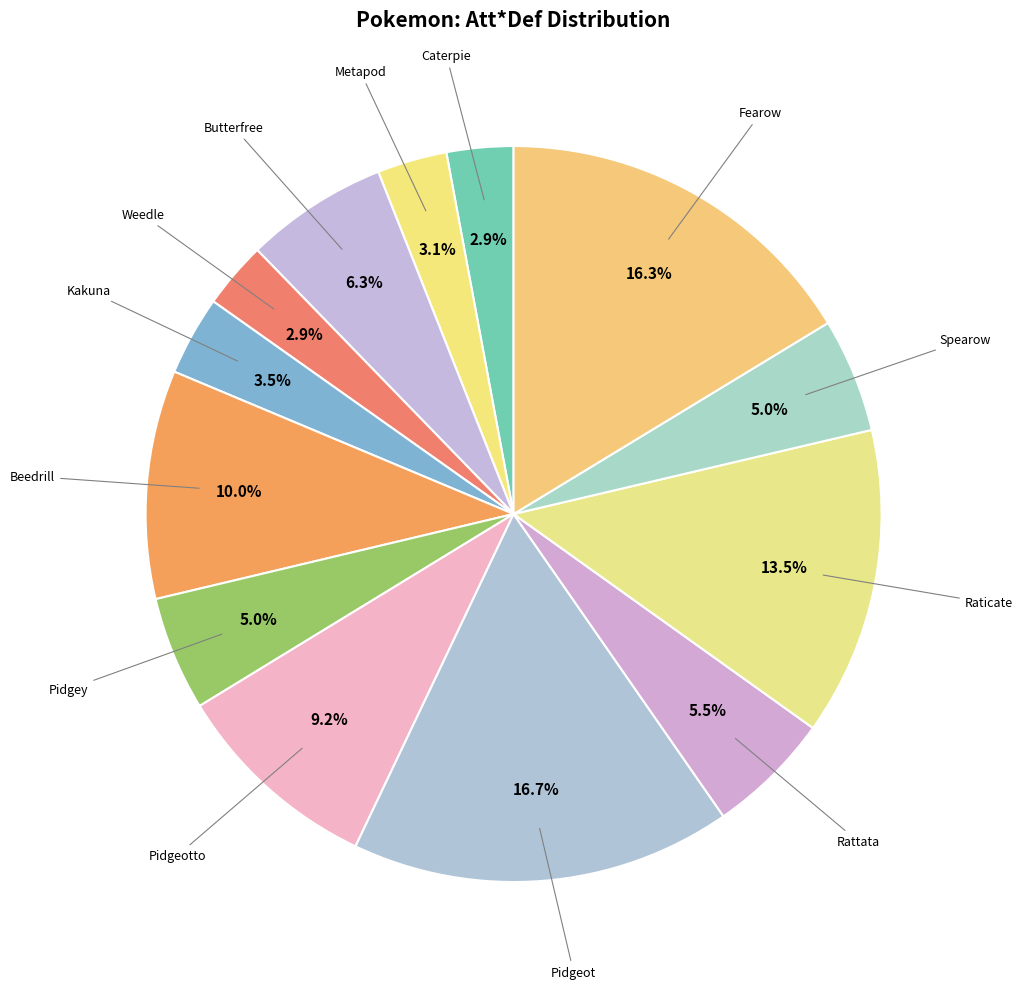

Which slice is the smallest?

Caterpie